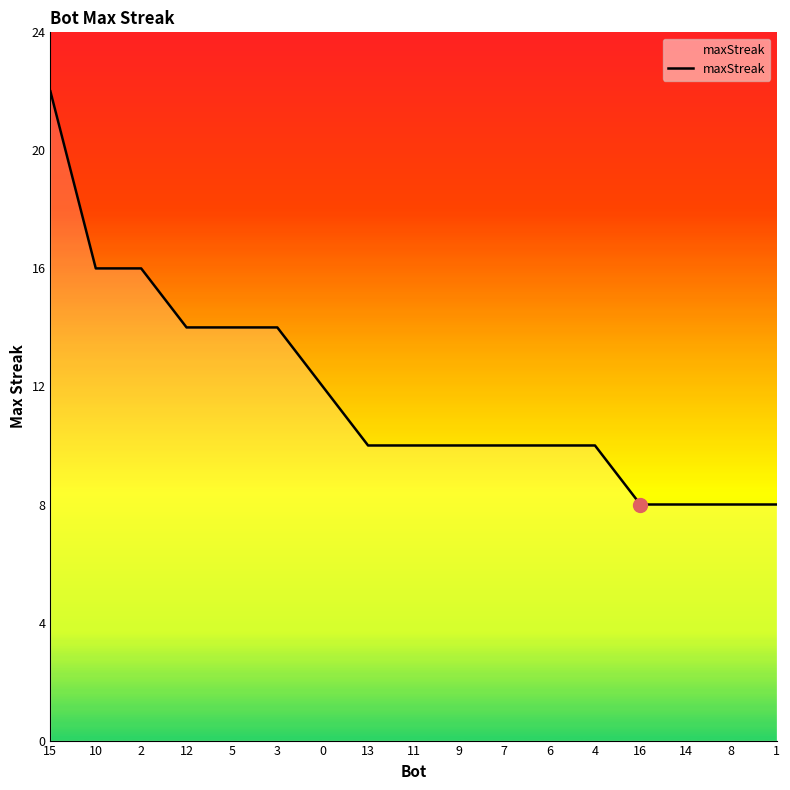

What is the difference between the maximum and minimum values?

14